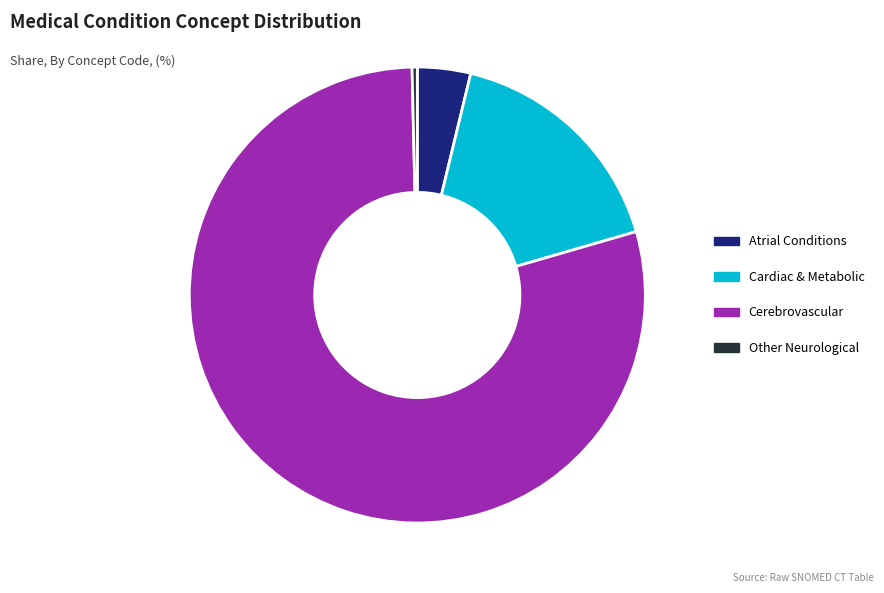

Rank the categories by value from highest to lowest.

Cerebrovascular, Cardiac & Metabolic, Atrial Conditions, Other Neurological